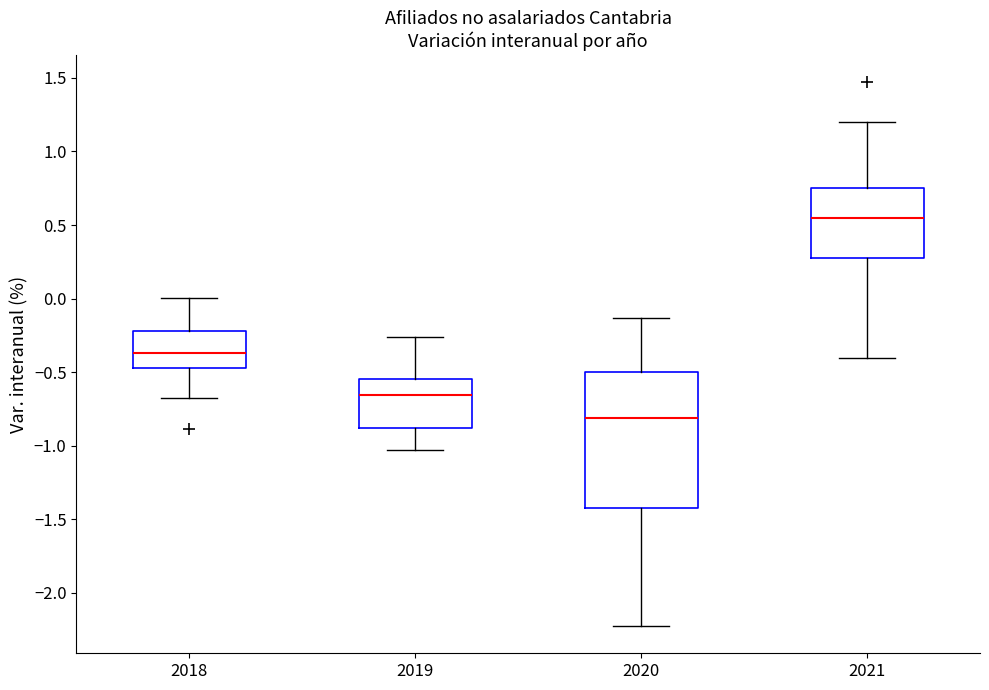

Reading left to right, read every box against the y-axis: the position of its median line, the range the box covers, and the ends of its whiskers. The values are not printed on the chart, so give them approximately, as read against the axis.

2018: median -0.35, box -0.45 to -0.20, whiskers -0.70 to 0.00
2019: median -0.65, box -0.90 to -0.55, whiskers -1.05 to -0.25
2020: median -0.80, box -1.40 to -0.50, whiskers -2.25 to -0.15
2021: median 0.55, box 0.30 to 0.75, whiskers -0.40 to 1.20